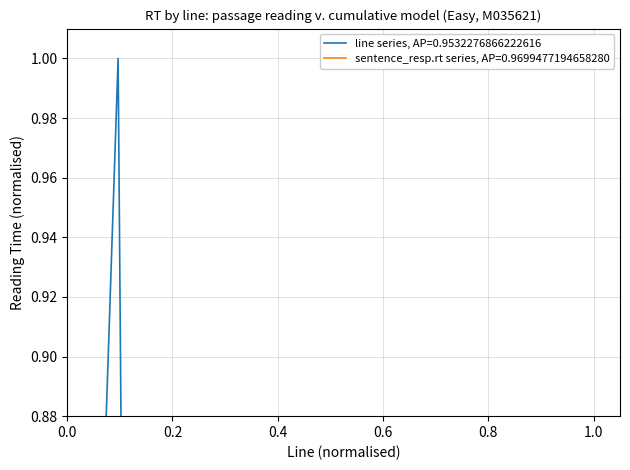

Count the values in the range 0 to 1.

32